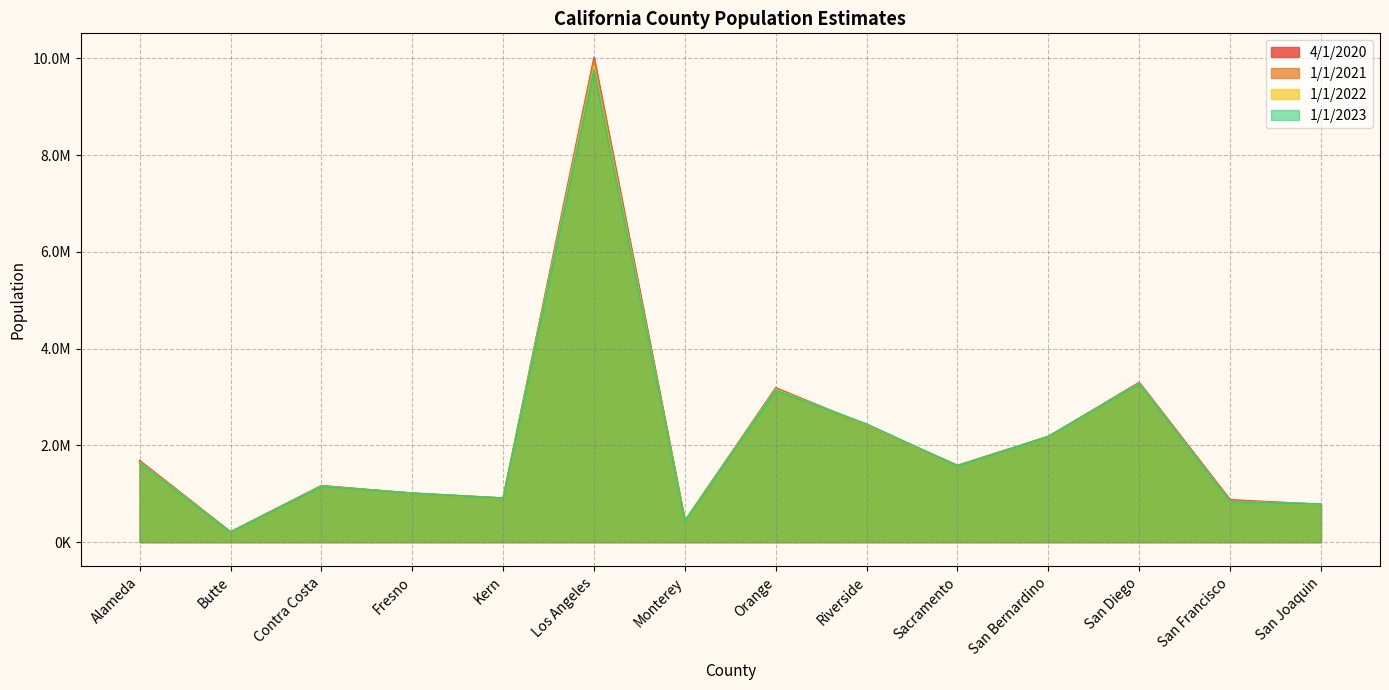

What is the difference between the maximum and minimum values in the 4/1/2020 series?

9802377